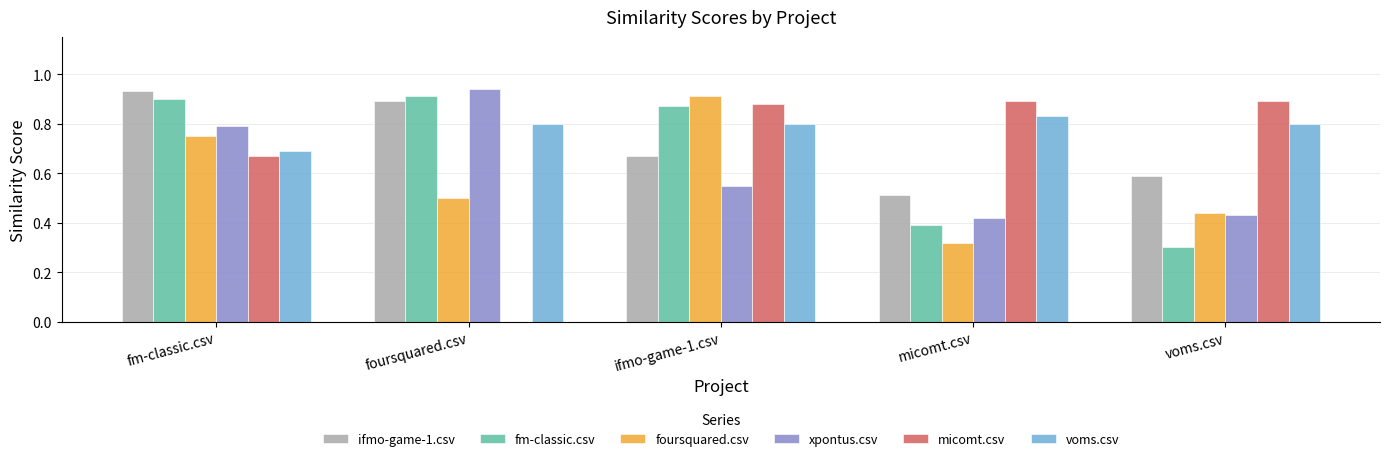

Is the value of voms.csv at fm-classic.csv greater than the value of foursquared.csv at ifmo-game-1.csv?

No